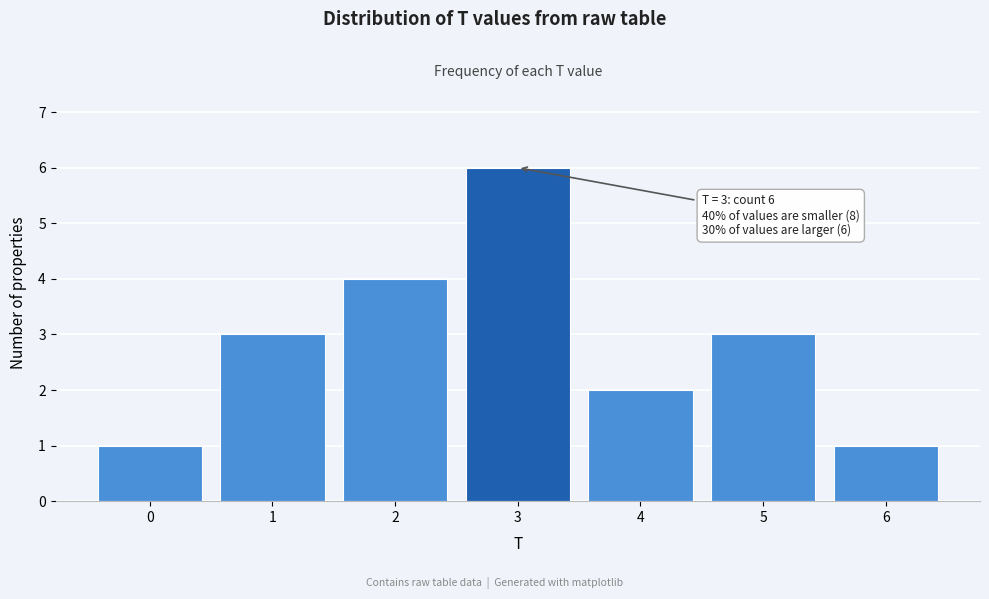

Over which range of the x-axis is the bar tallest?

2.5 to 3.5